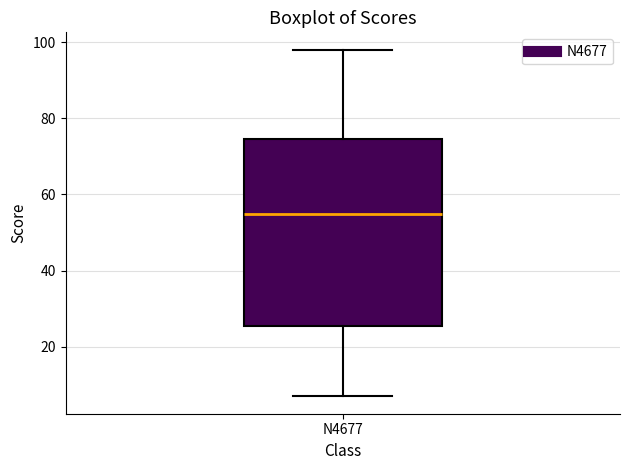

Where does the lower whisker of the box for N4677 end on the y-axis? The values are not printed on the chart, so give them approximately, as read against the axis.

8